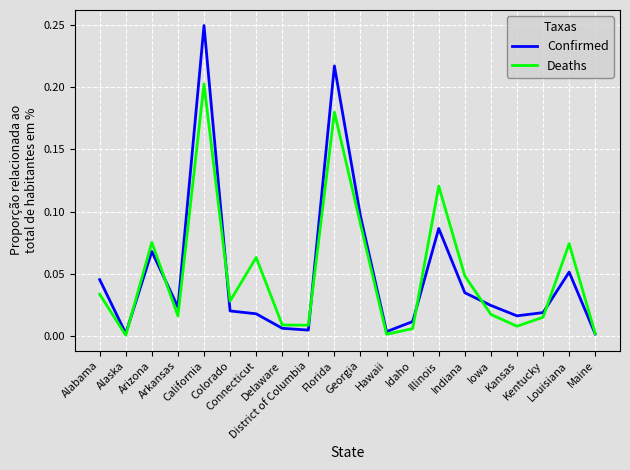

How many categories are shown in the chart?

20